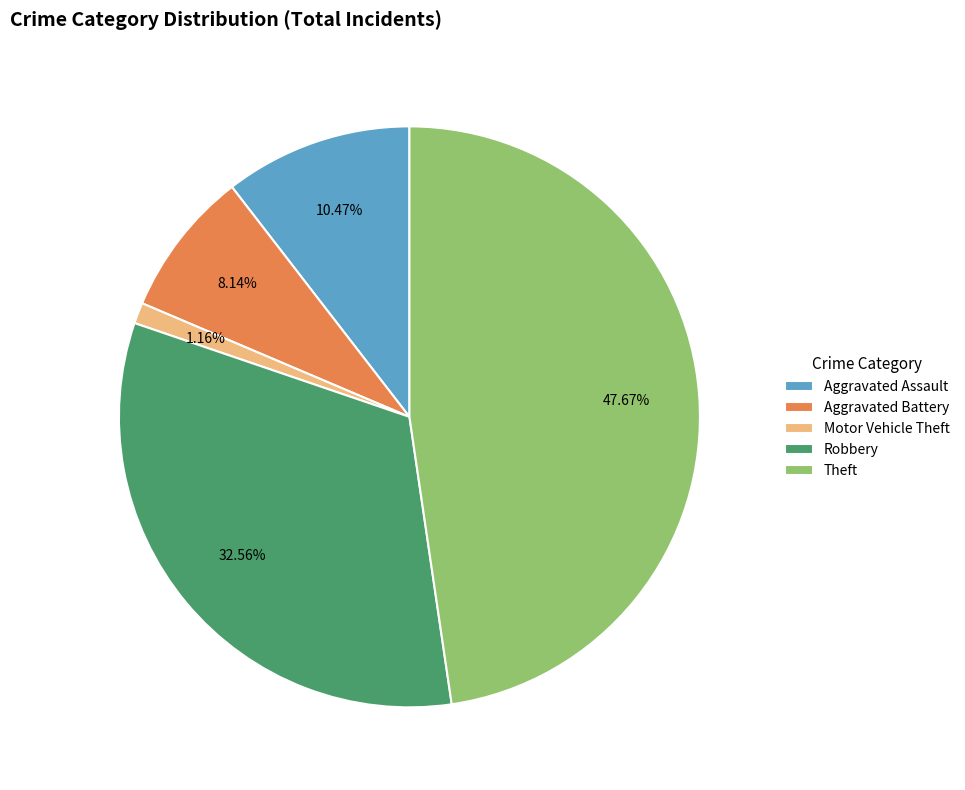

True or false: Aggravated Battery accounts for 1% of the total.

False